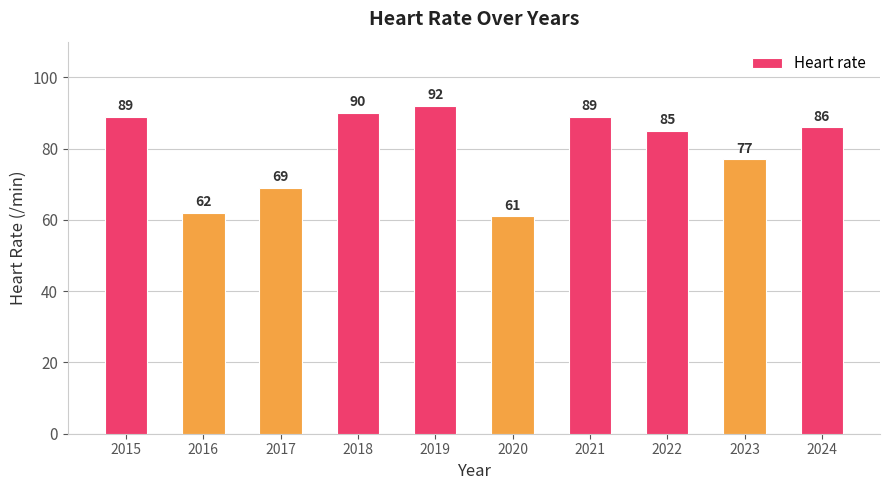

The chart shows a value of 61 at 2020. True or false?

True